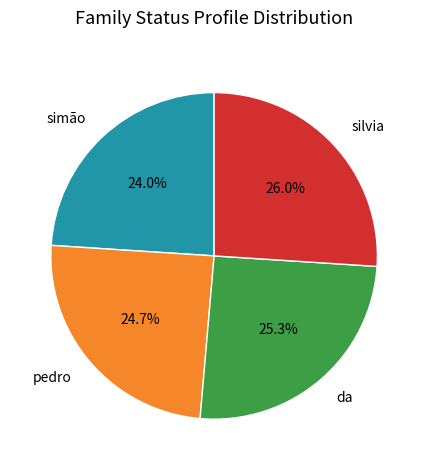

To the nearest percent, what is the average slice percentage?

25%